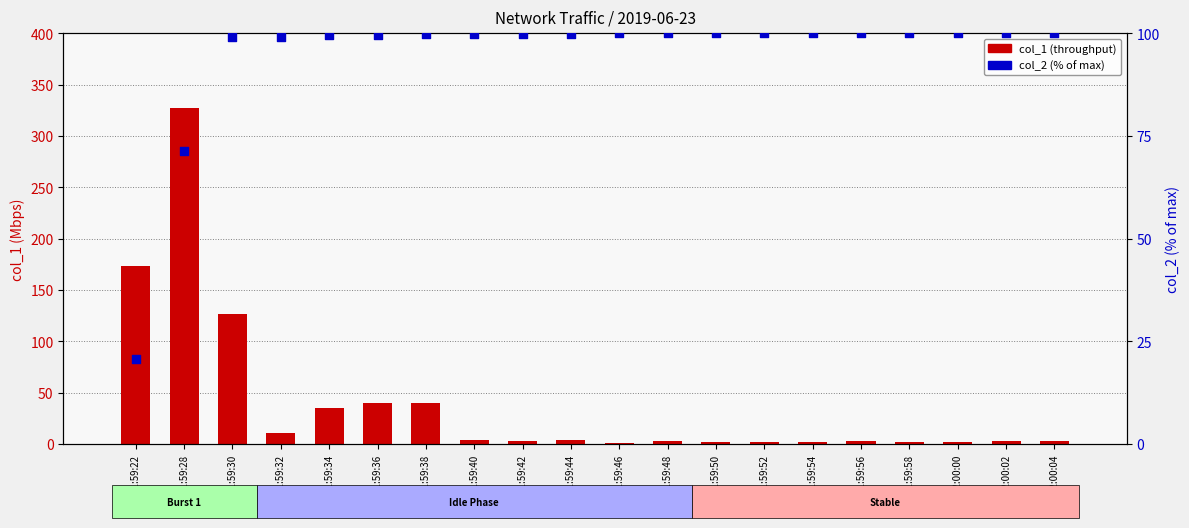

At how many categories does at least one series exceed 72?

20